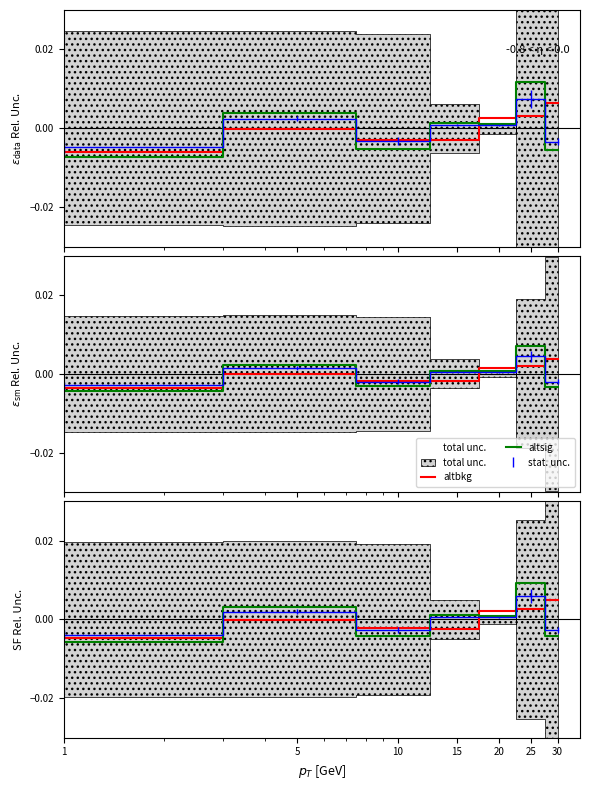

True or false: altsig has a value of -0.0 at 1.

True